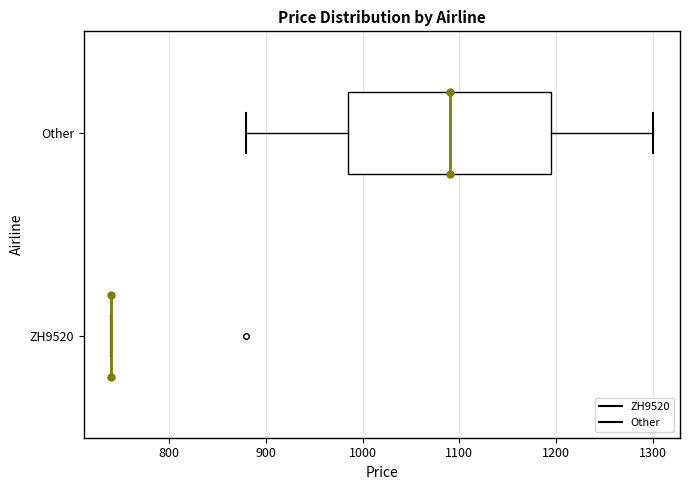

Comparing the boxes themselves (not the whiskers), which one is the widest?

Other